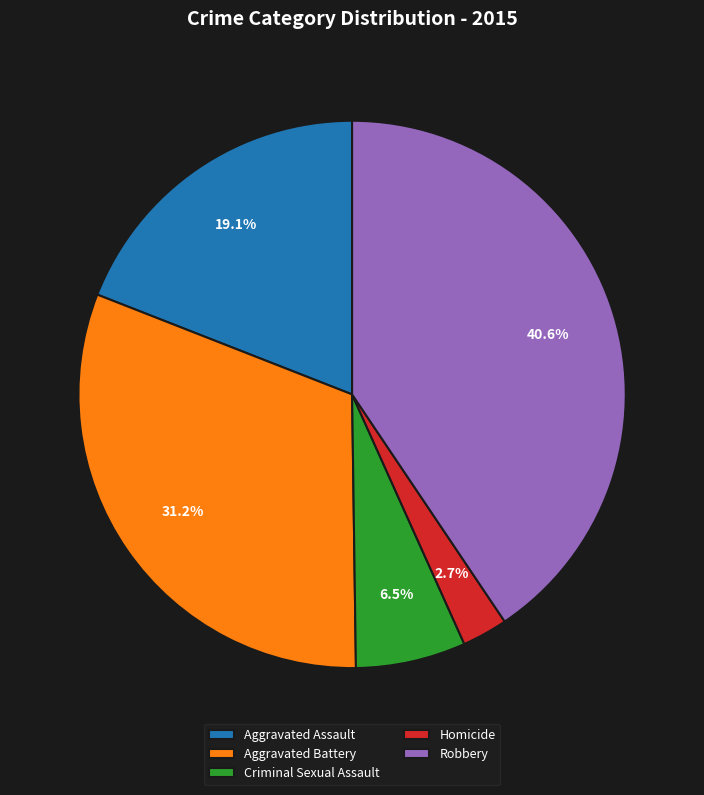

True or false: Aggravated Battery accounts for 31% of the total.

True